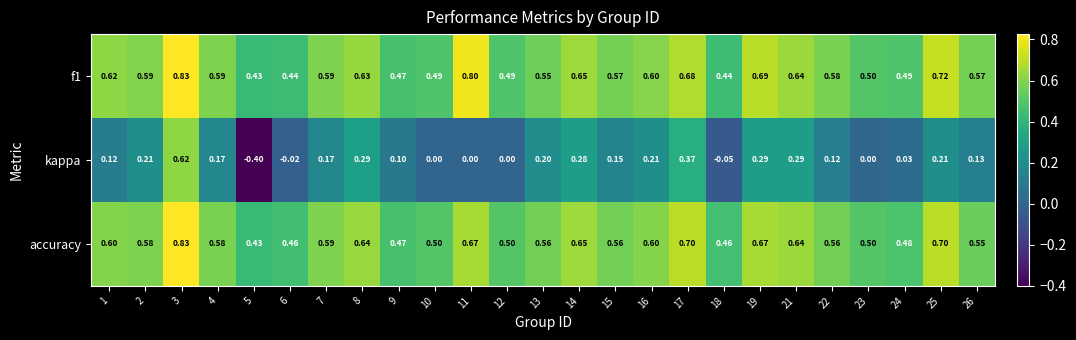

What is the difference between the highest and lowest values at 11?

0.8